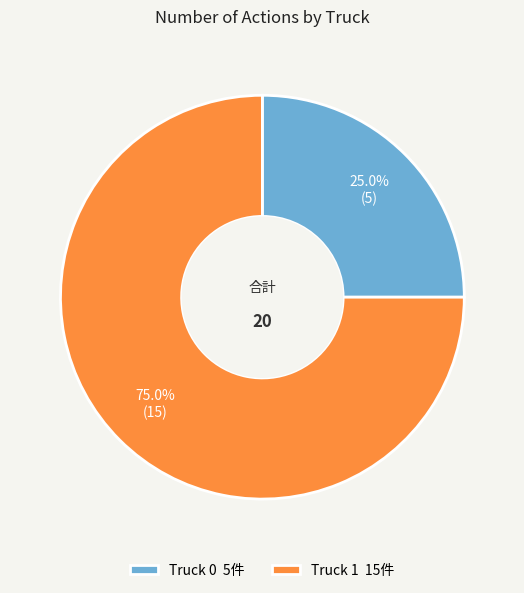

How much of the chart is everything except Truck 1?

25.0%